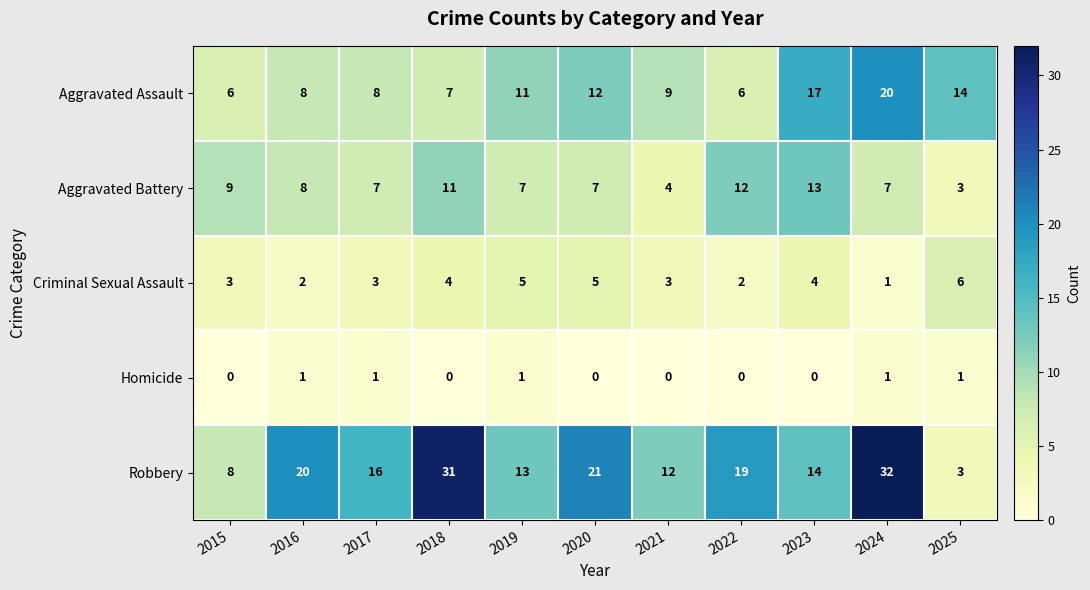

Between 2017 and 2024, which series saw the biggest shift?

Robbery